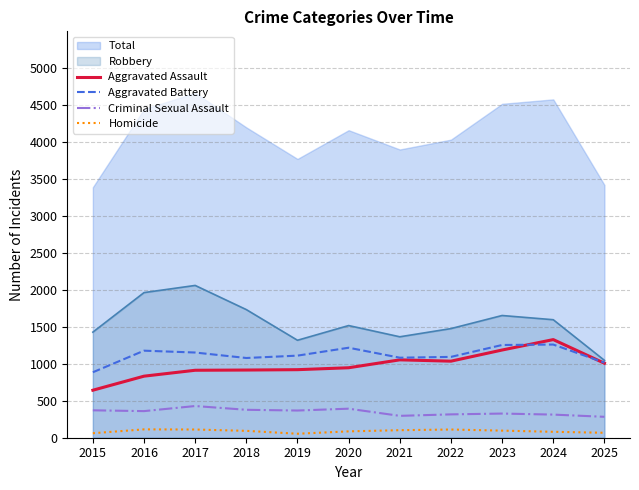

What is the sum of the Criminal Sexual Assault values at 2025 and 2017?

712